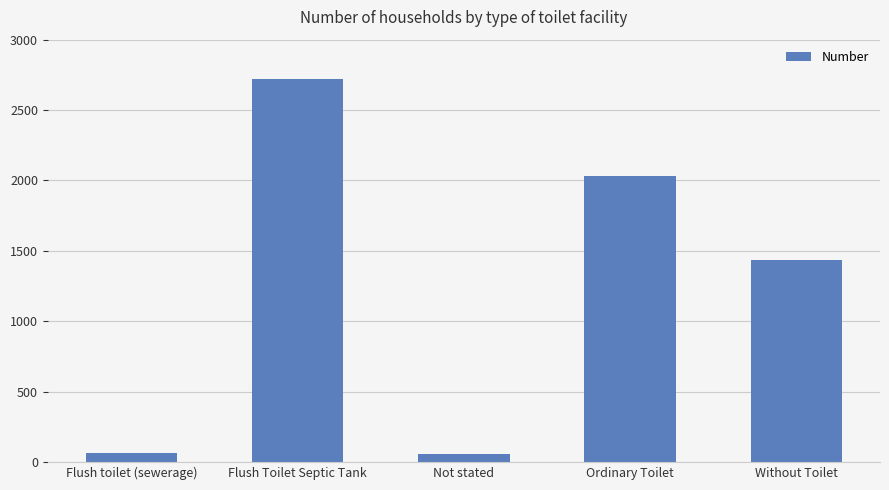

What is the difference between the maximum and minimum values?

2665